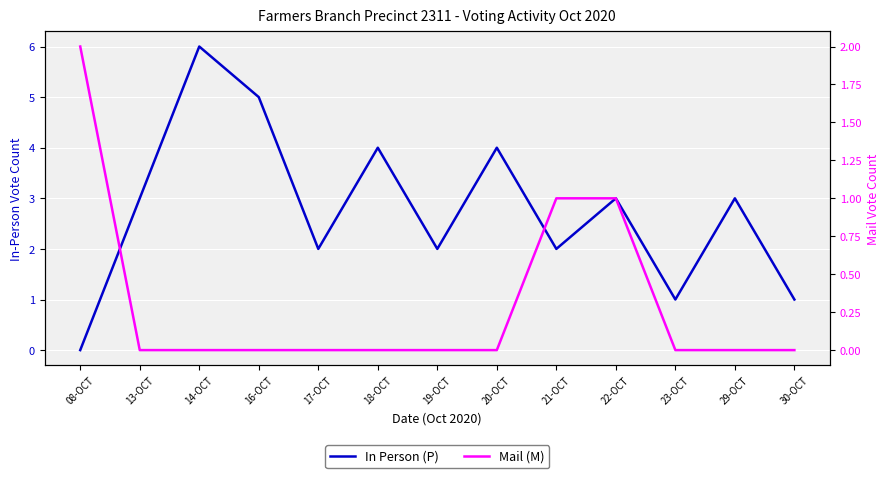

True or false: Mail (M) has more than 1 interior local peaks.

False